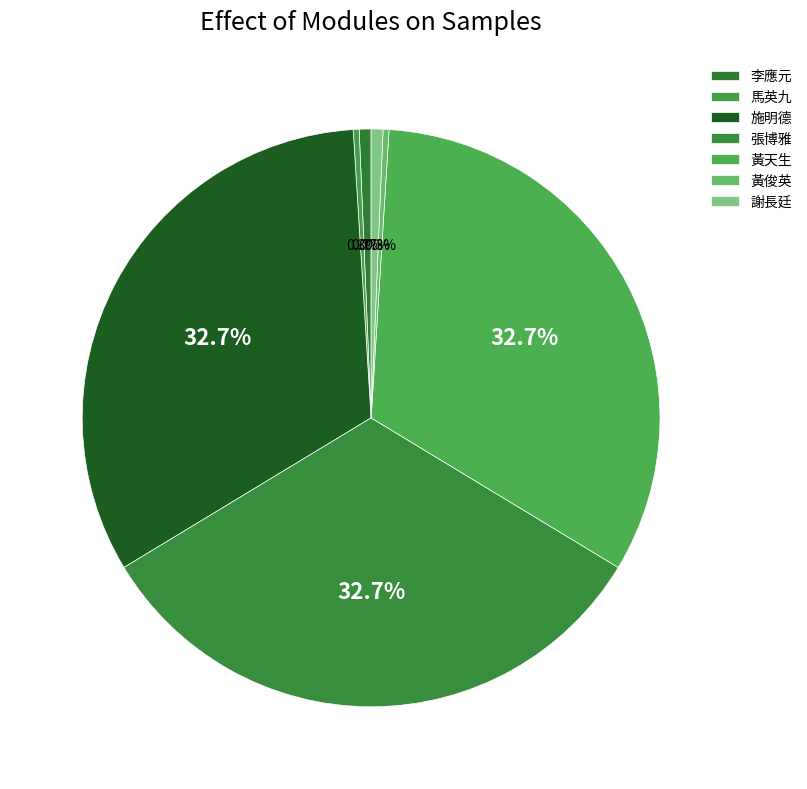

How many segments does this pie chart have?

7